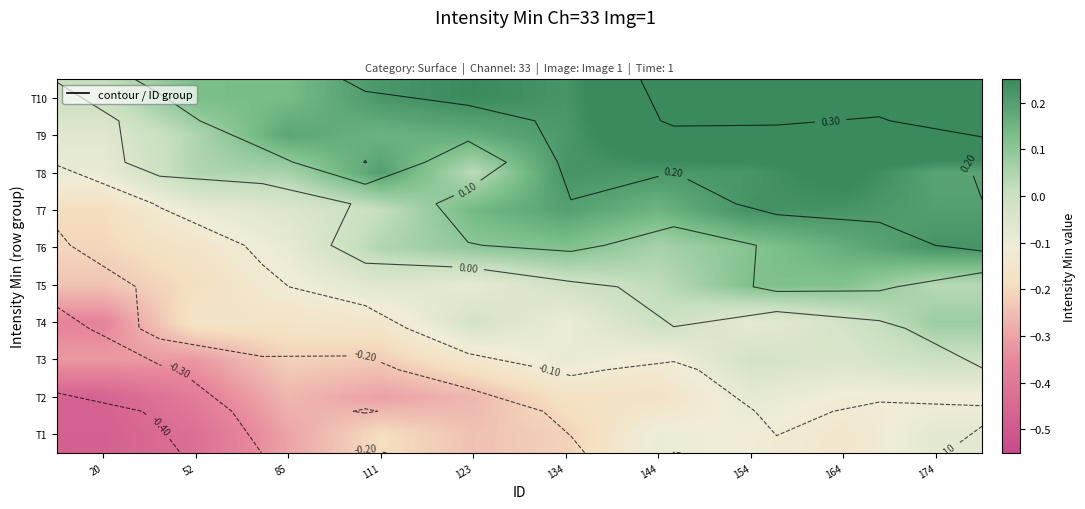

Count the number of data series in this chart.

10